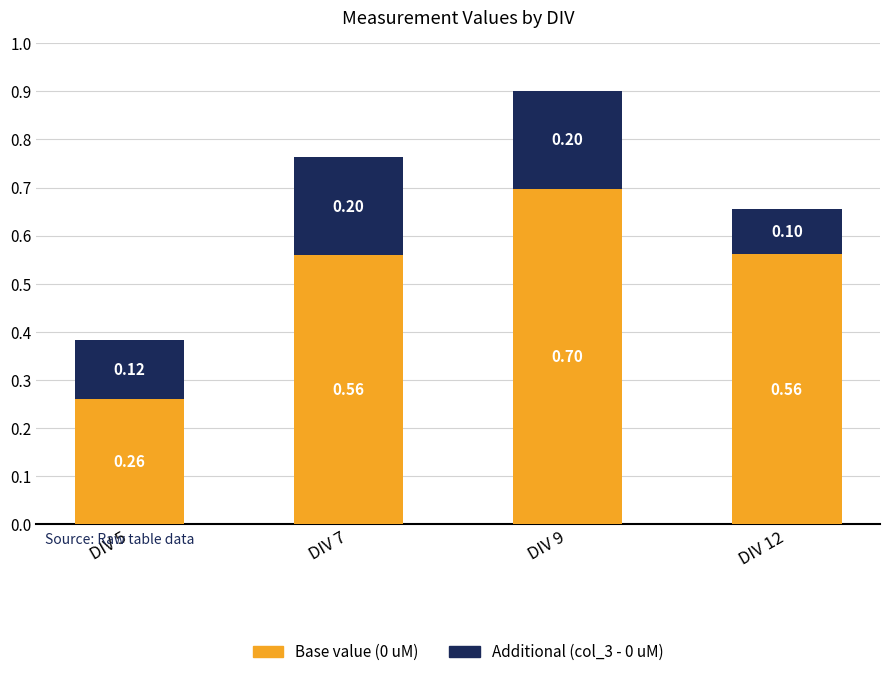

Are the bars horizontal?

No